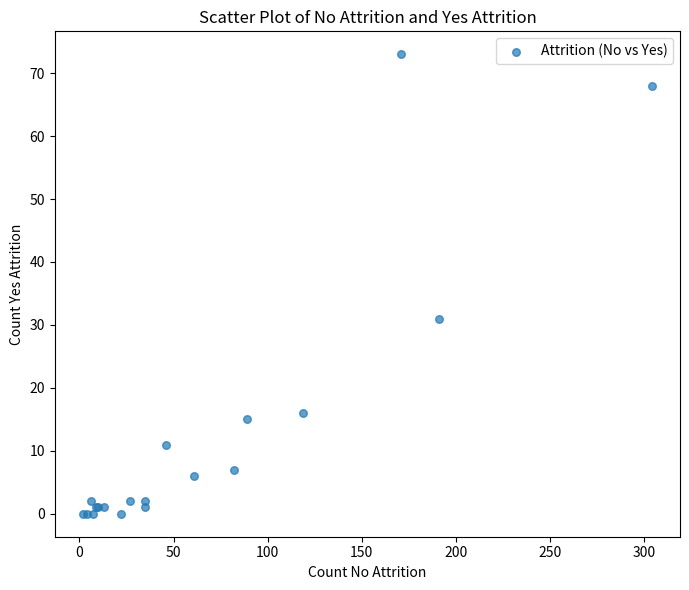

What Y value in the scatter plot is closest to 36?

31